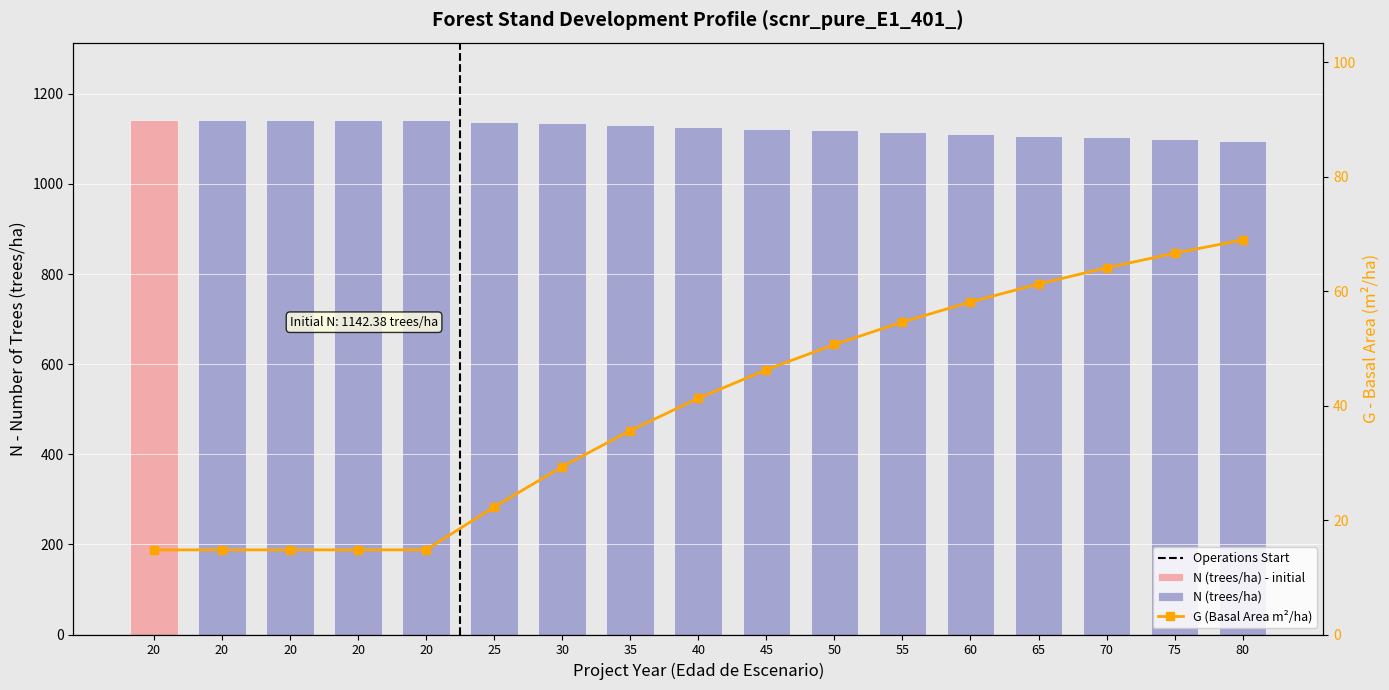

How many bars are there in total?

17